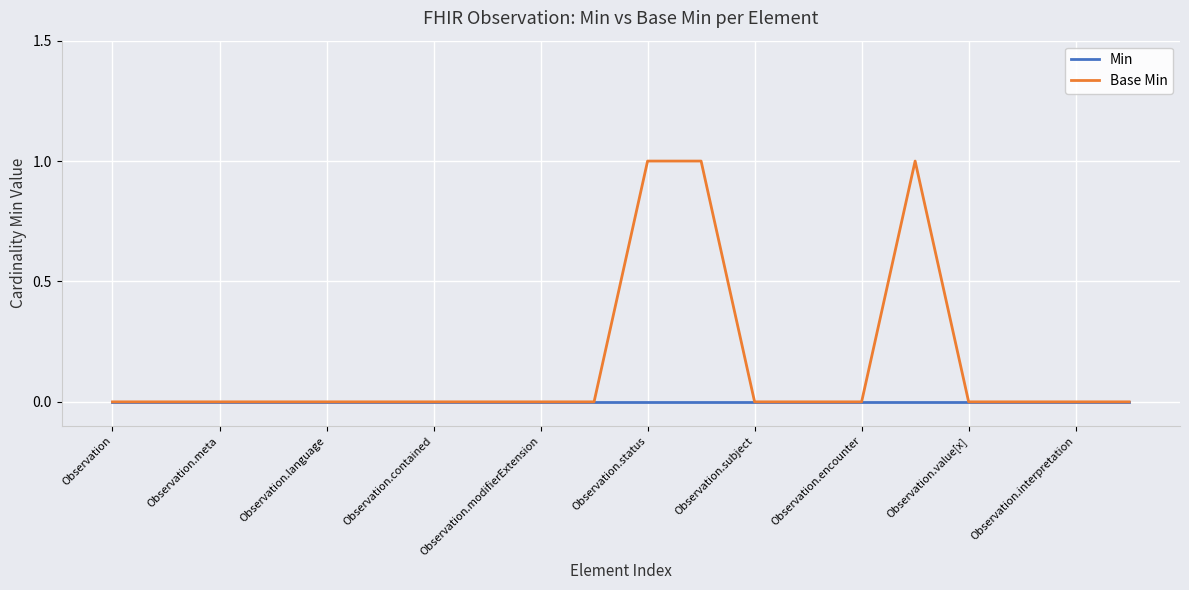

List the series in order of their peak value, lowest first.

Min, Base Min